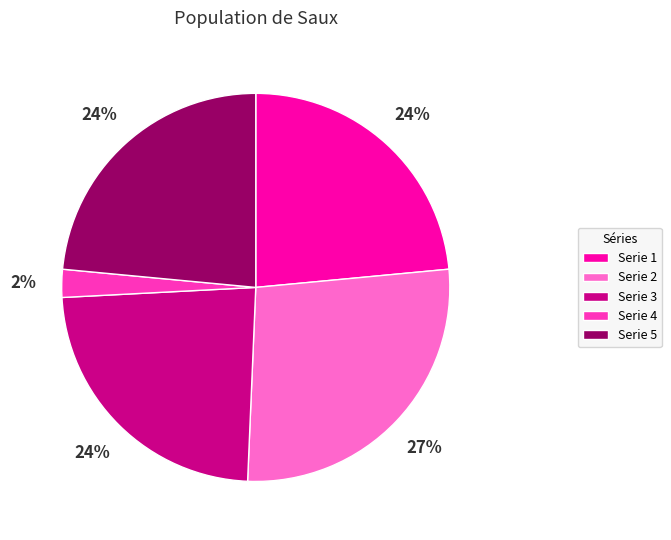

To the nearest percent, what is the average slice percentage?

20%